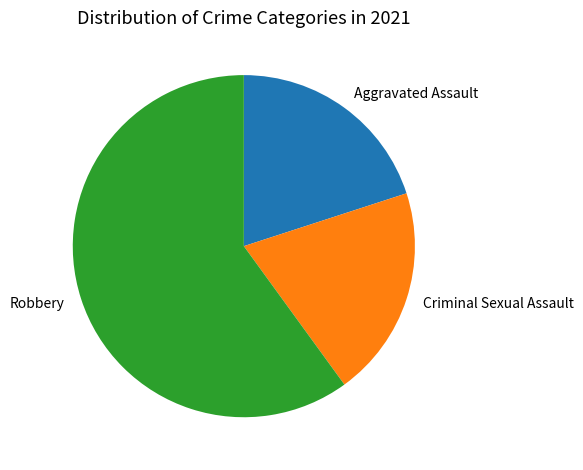

The Aggravated Assault slice represents 20% of the pie. True or false?

True